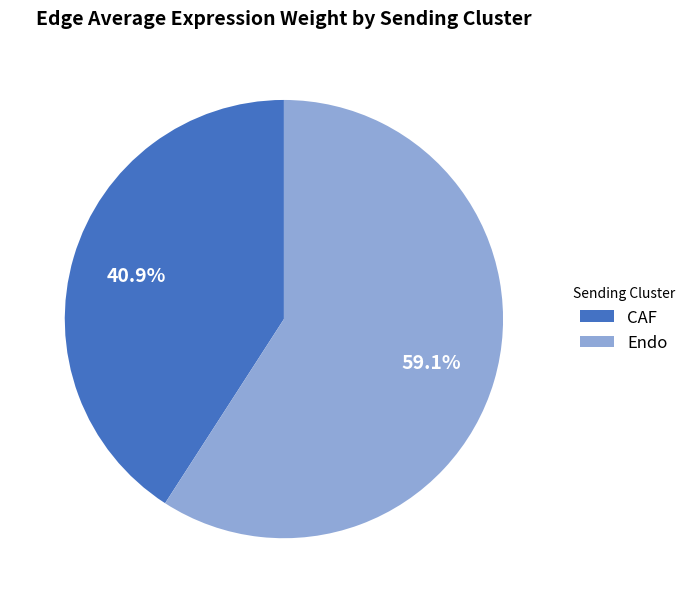

What percentage is NOT represented by CAF?

59.1%